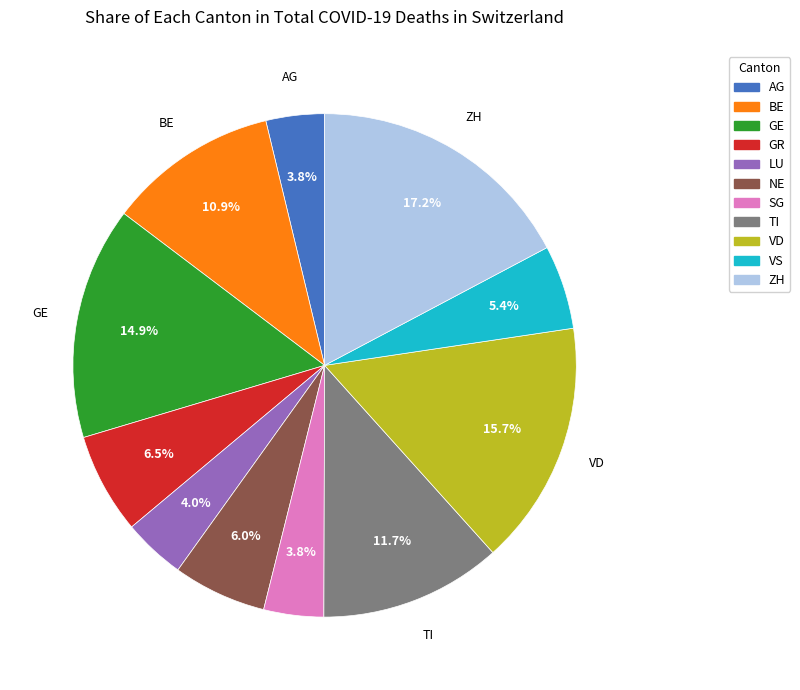

What is the largest slice in the pie chart?

ZH